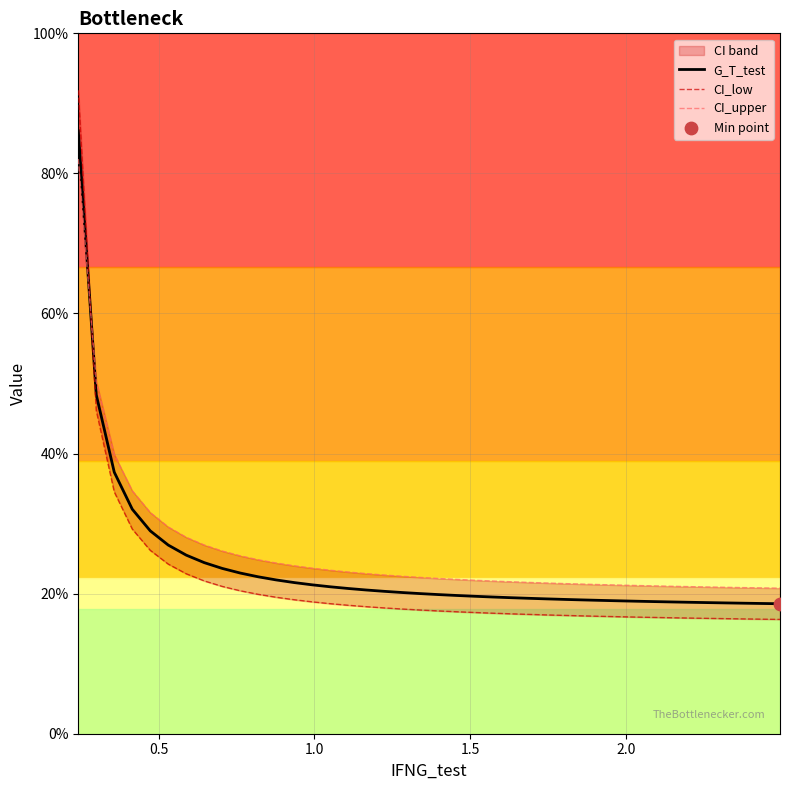

Which series has the largest total across all categories?

CI_upper